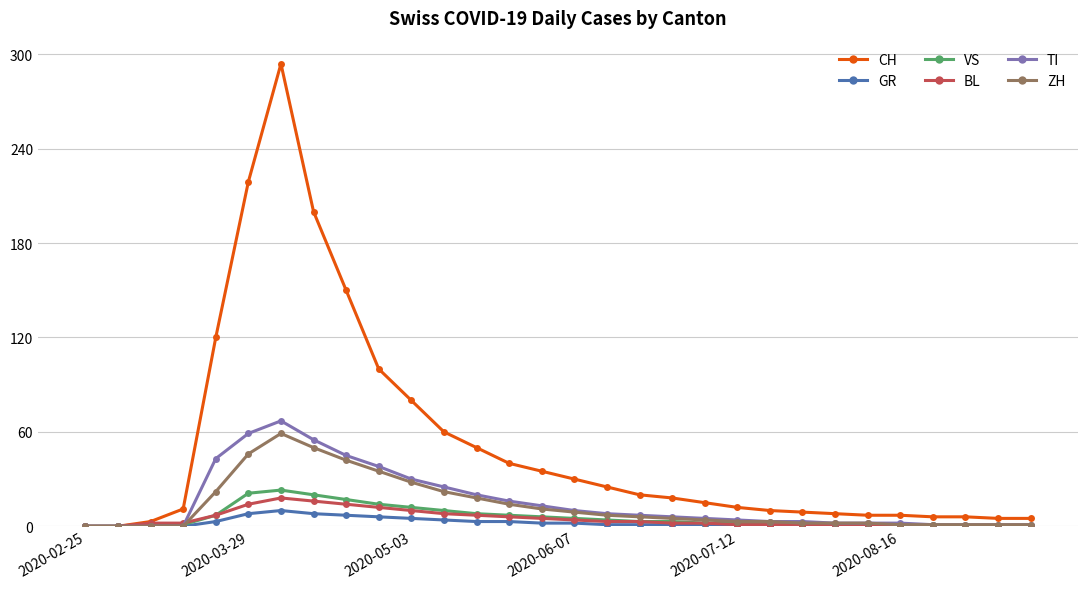

True or false: GR has more than 0 points higher than both neighbors.

True